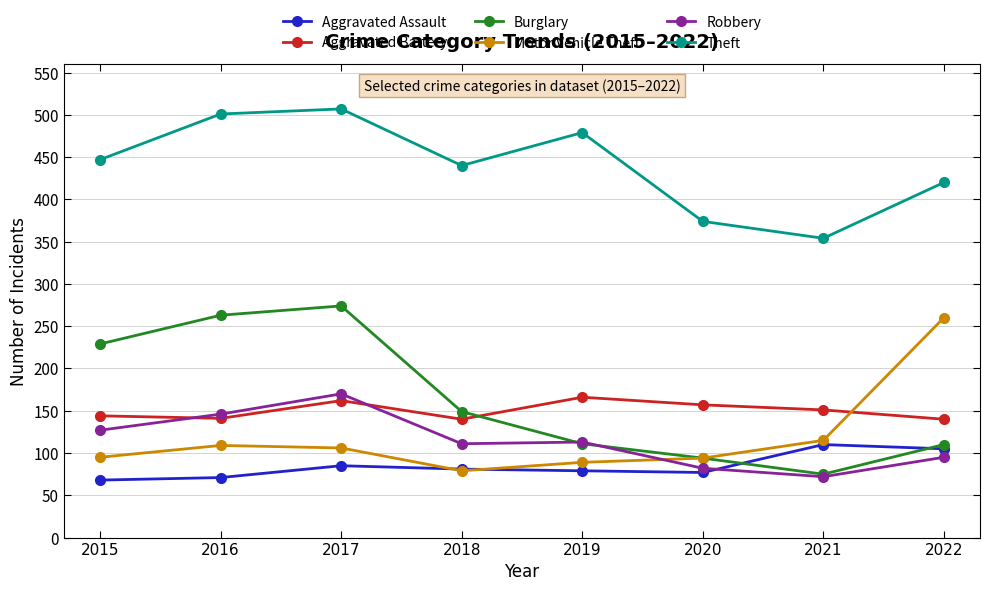

Which series has the largest total across all categories?

Theft